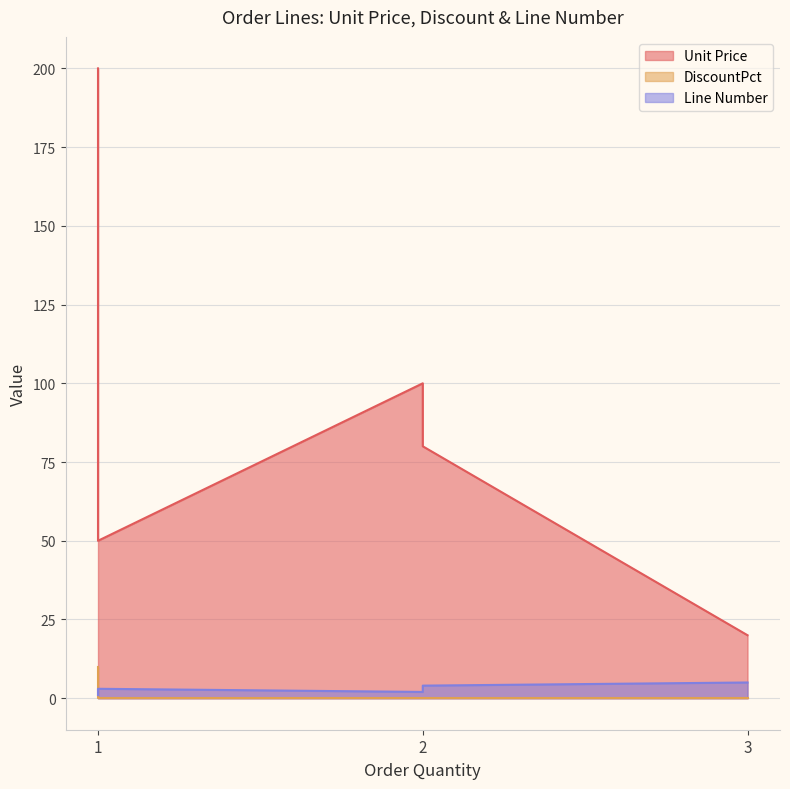

At which category is the sum across all series the highest?

1